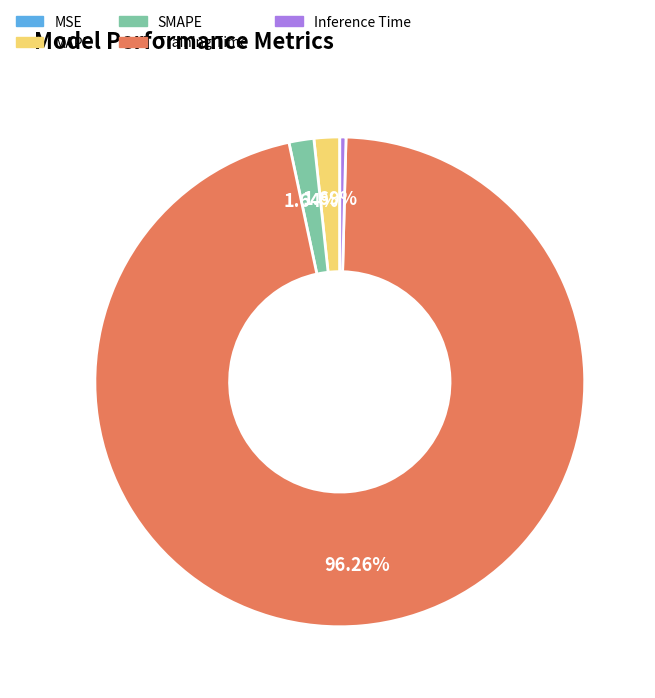

To the nearest percent, what portion does SMAPE represent?

2%